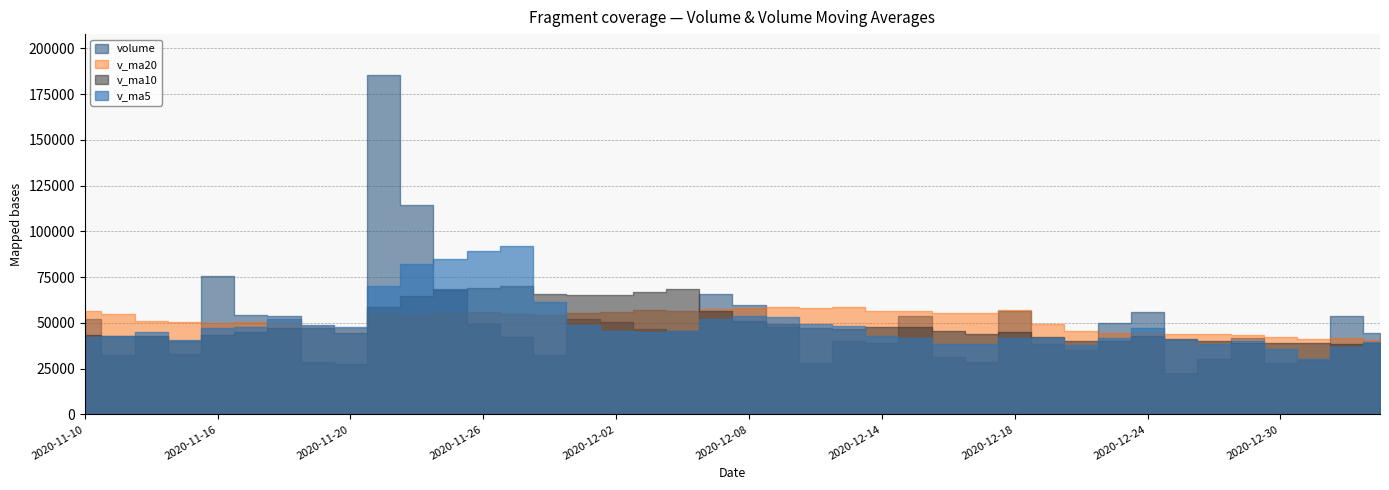

How many data points in volume are above 45475?

20